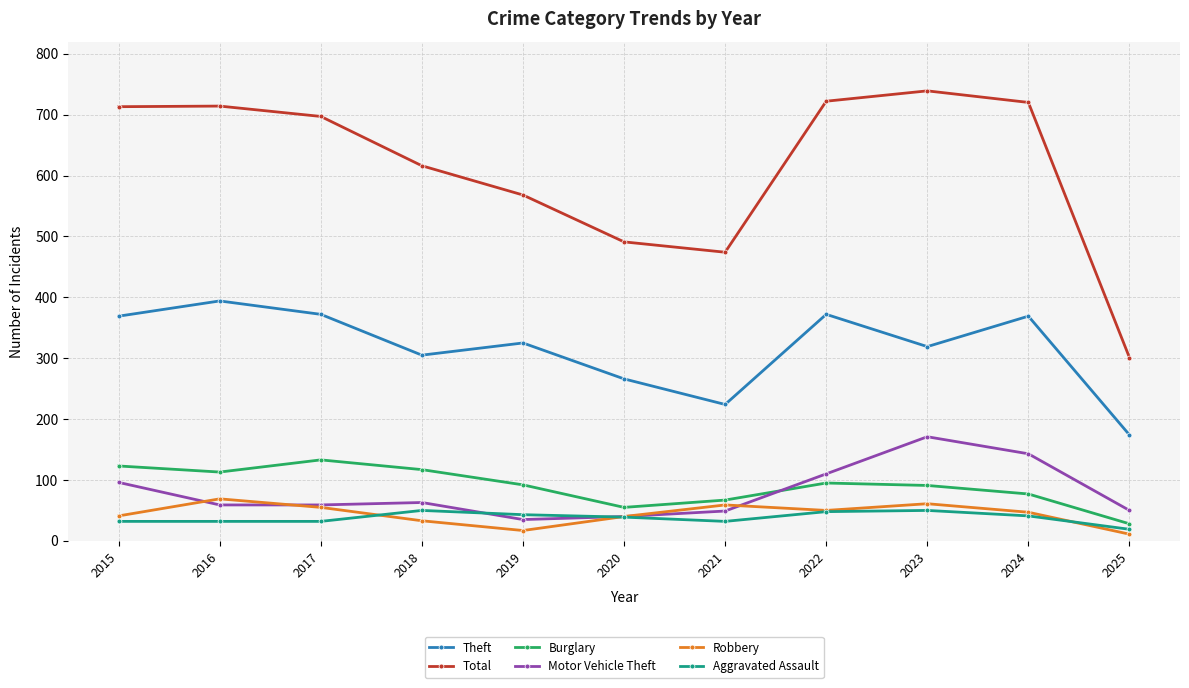

True or false: Burglary has a value of 43 at 2022.

False